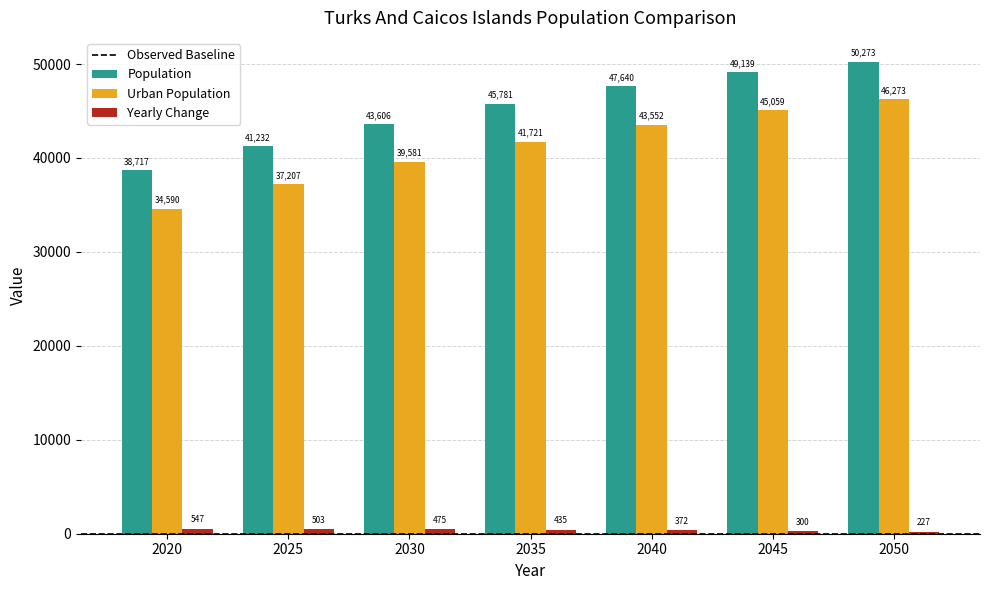

The Population series shows 62057 at 2020. True or false?

False